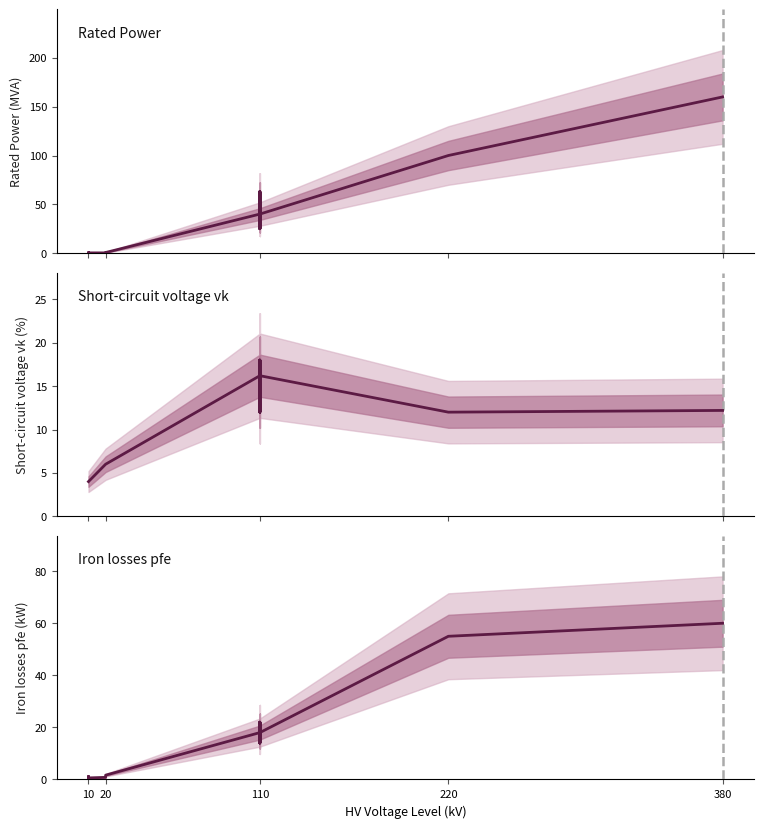

True or false: sn_mva and vk_percent cross at least once.

True